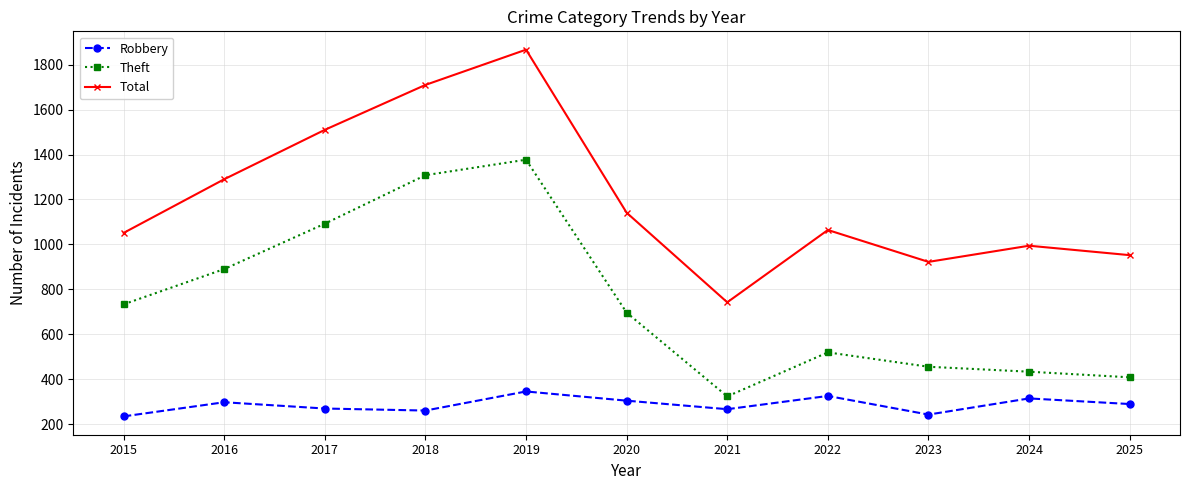

Rank the series at 2024 from highest to lowest value.

Total, Theft, Robbery